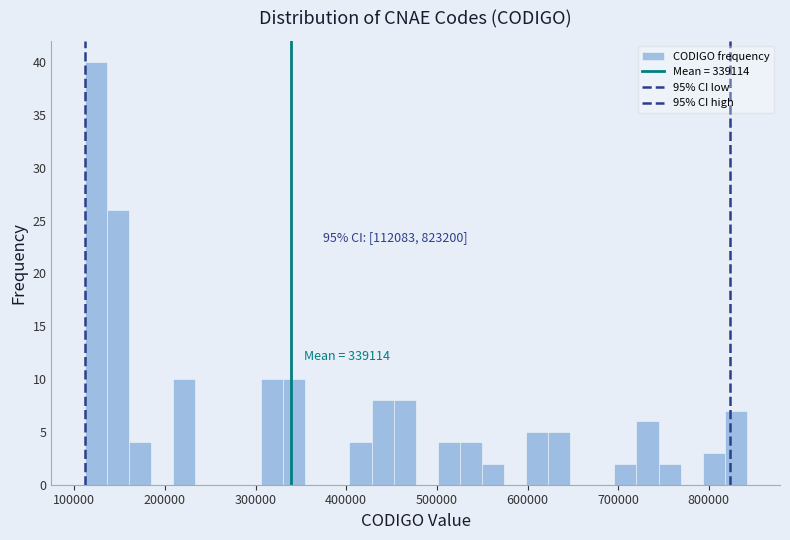

Around what value on the x-axis is the tallest bar? Give the approximate position of its centre, as read against the axis.

120000